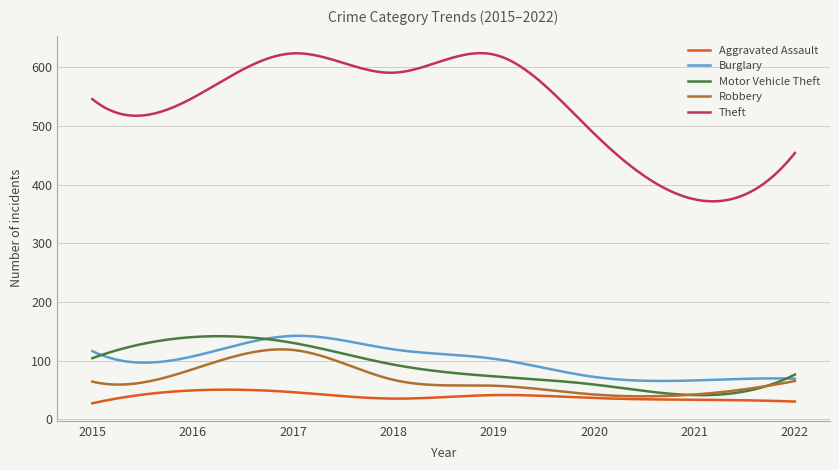

True or false: Aggravated Assault and Motor Vehicle Theft cross at least once.

False